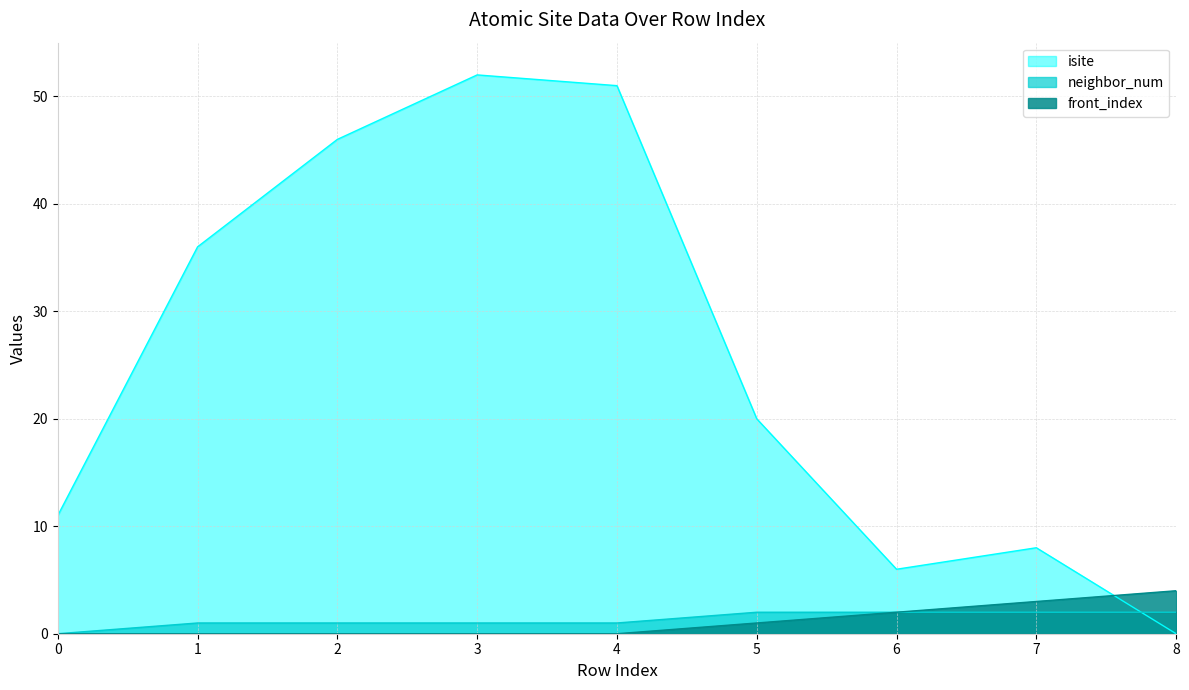

Count the number of categories in the chart.

9